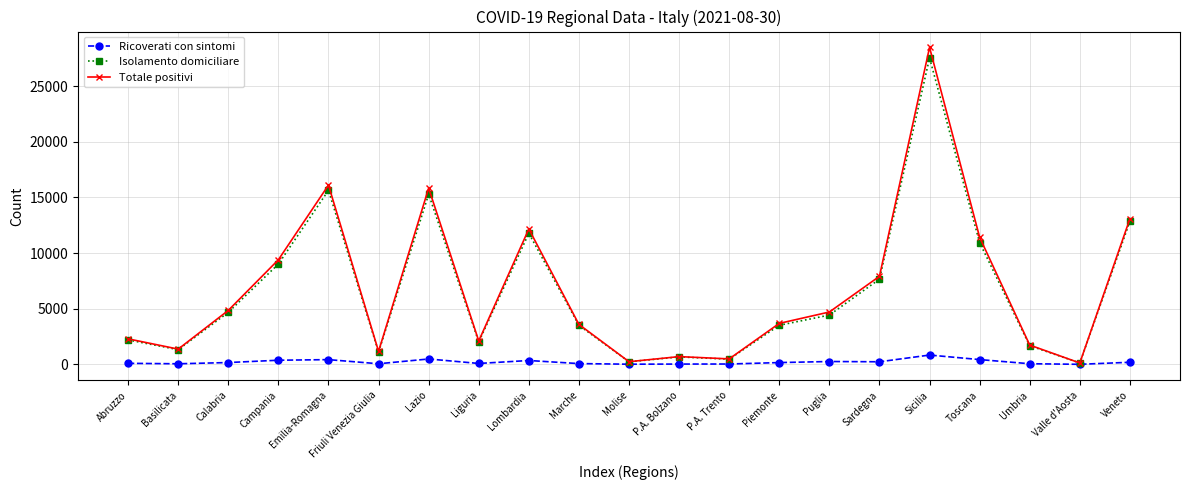

True or false: Totale positivi has a value of 10765 at Emilia-Romagna.

False